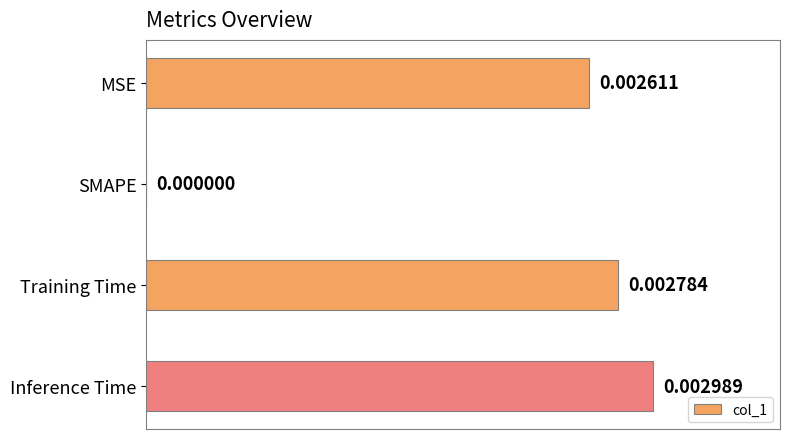

What is the maximum value shown in the chart?

1.0